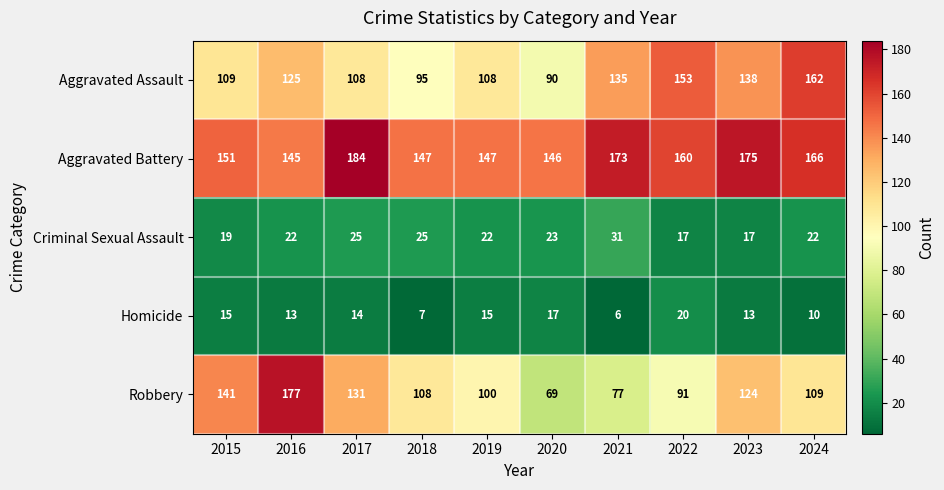

What is the total value across all series at 2015?

435